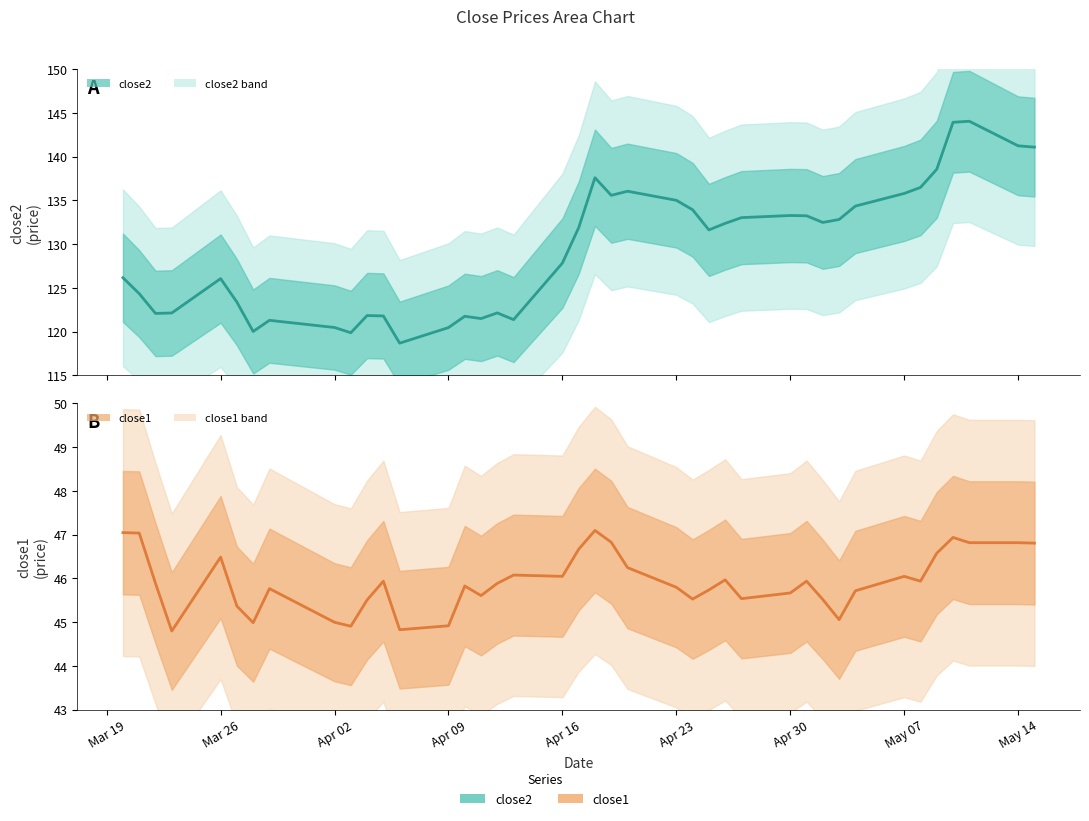

True or false: close1 and close2 cross at least once.

False